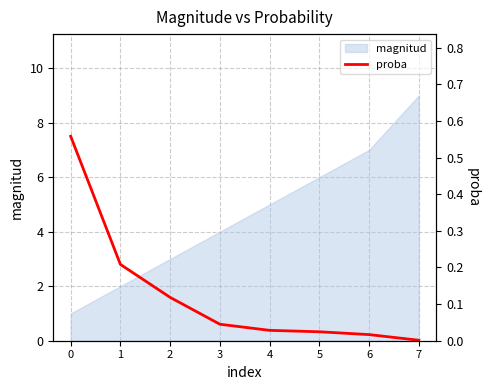

What is the sum of all values?

1.0